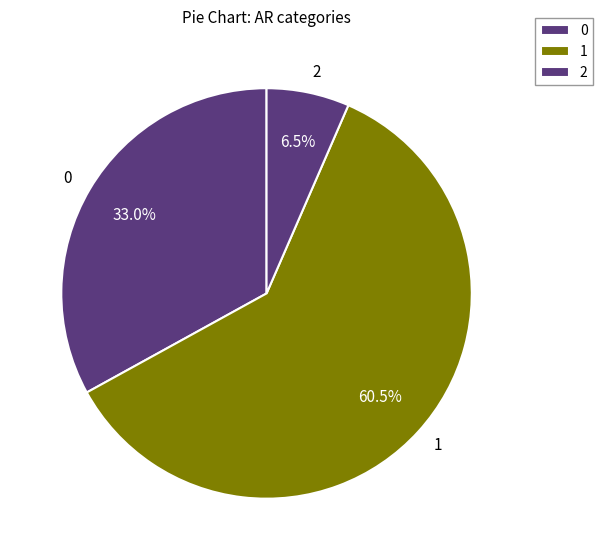

Rank the categories by value from lowest to highest.

2, 0, 1